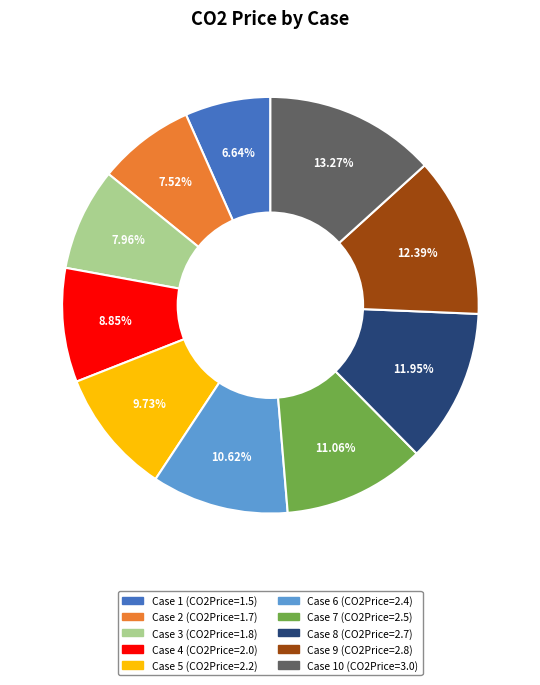

Is there any slice that represents more than half of the pie?

No